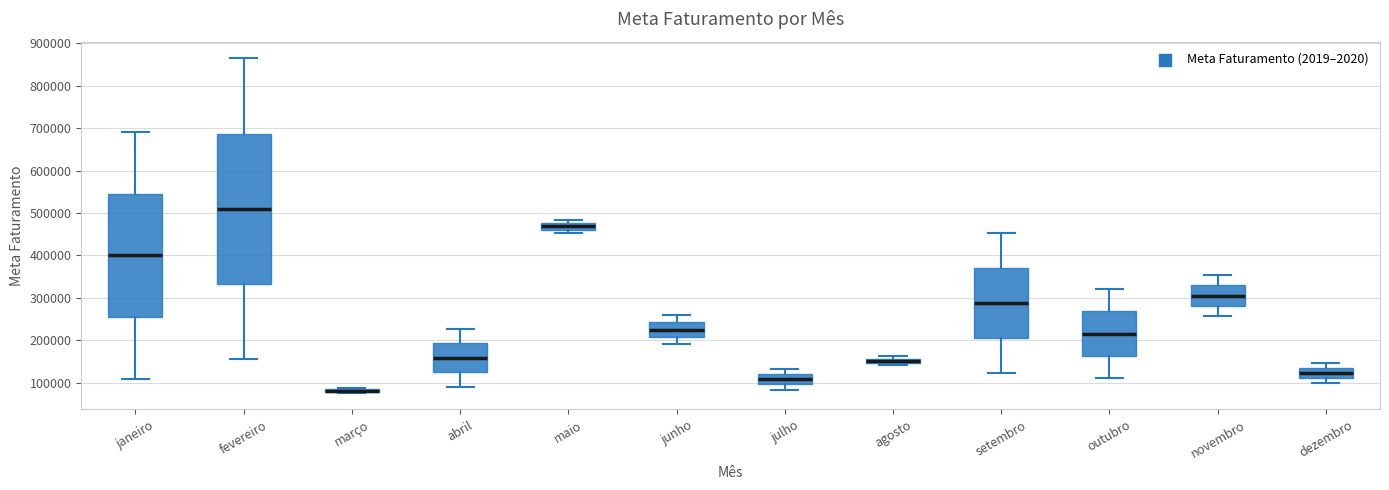

Which box is the tallest, from its lower edge to its upper edge?

fevereiro